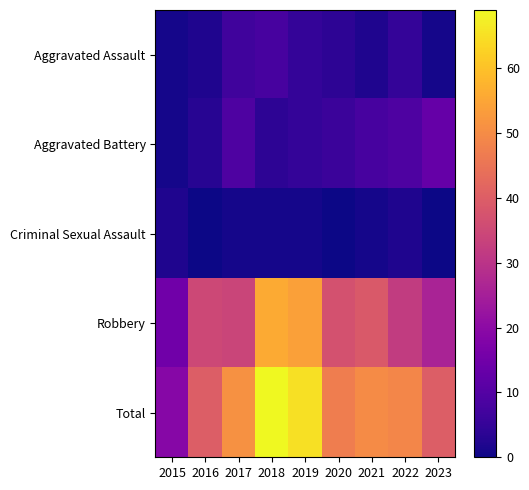

What is the difference between the highest and lowest values at 2019?

64